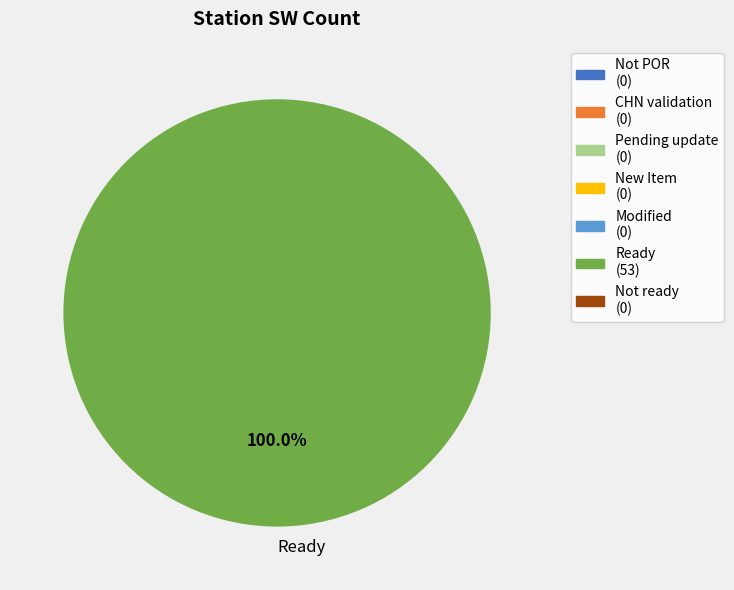

Rank the categories by value from lowest to highest.

Ready